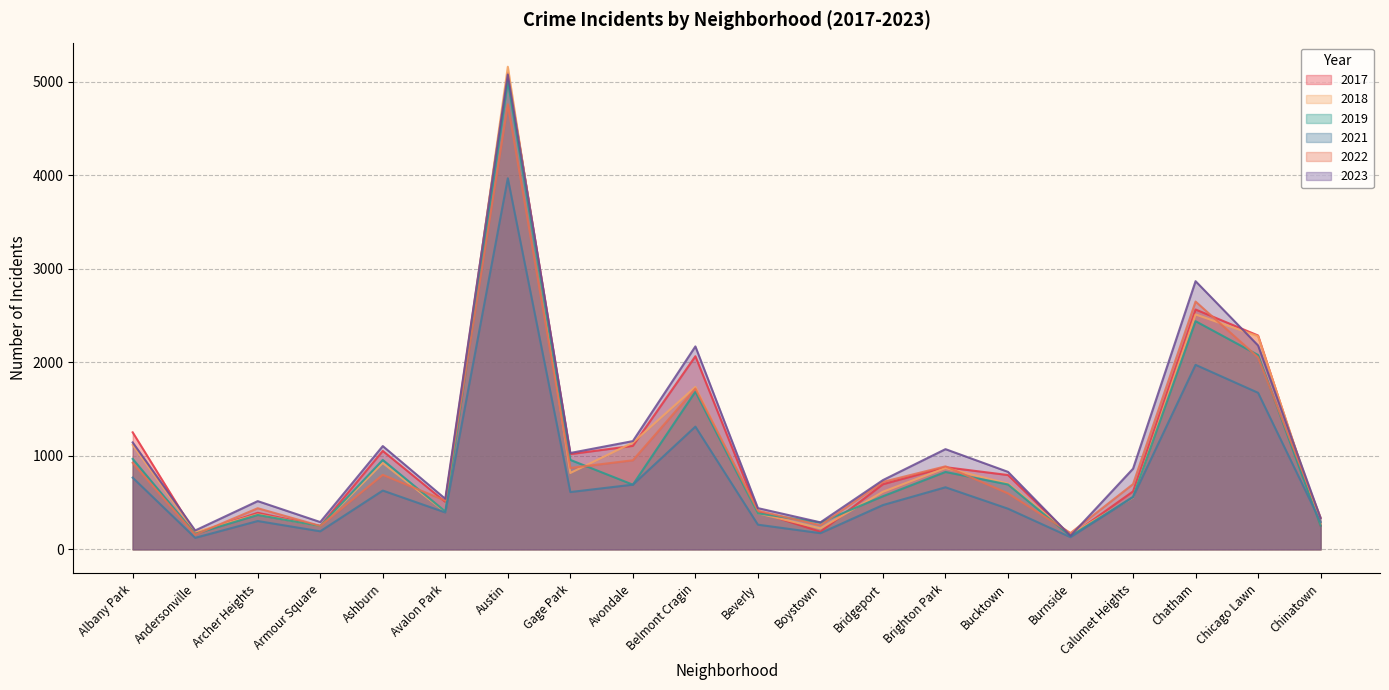

At which label is 2021 closest to 2046?

Chatham